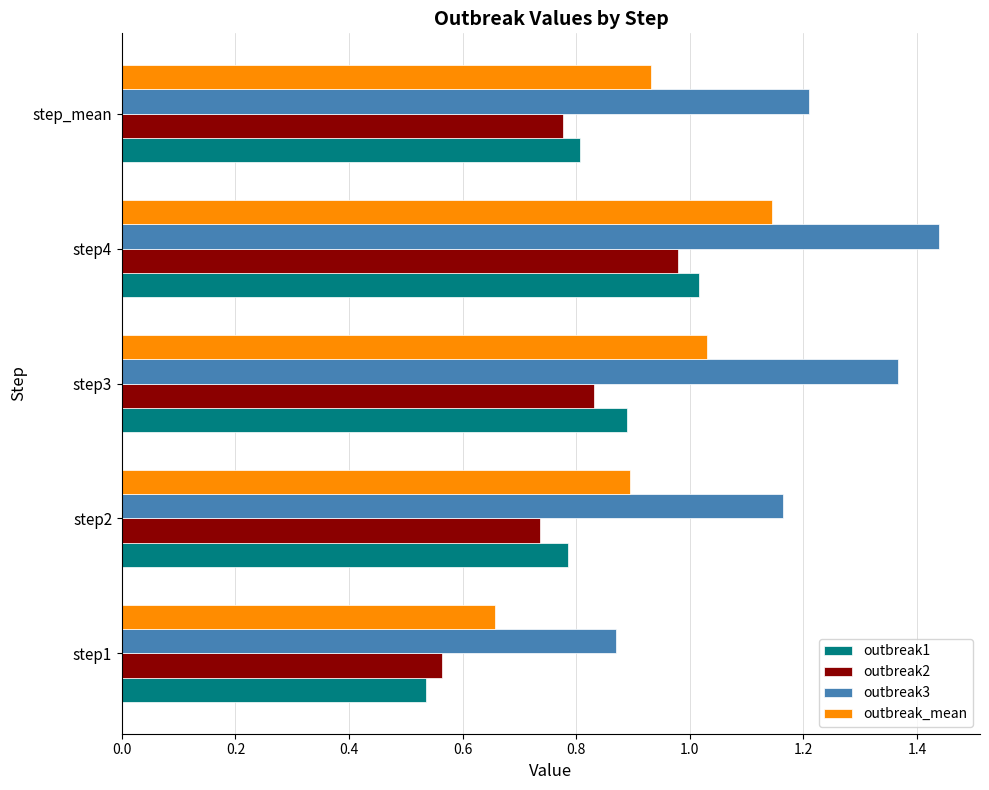

How many series are shown in this chart?

4